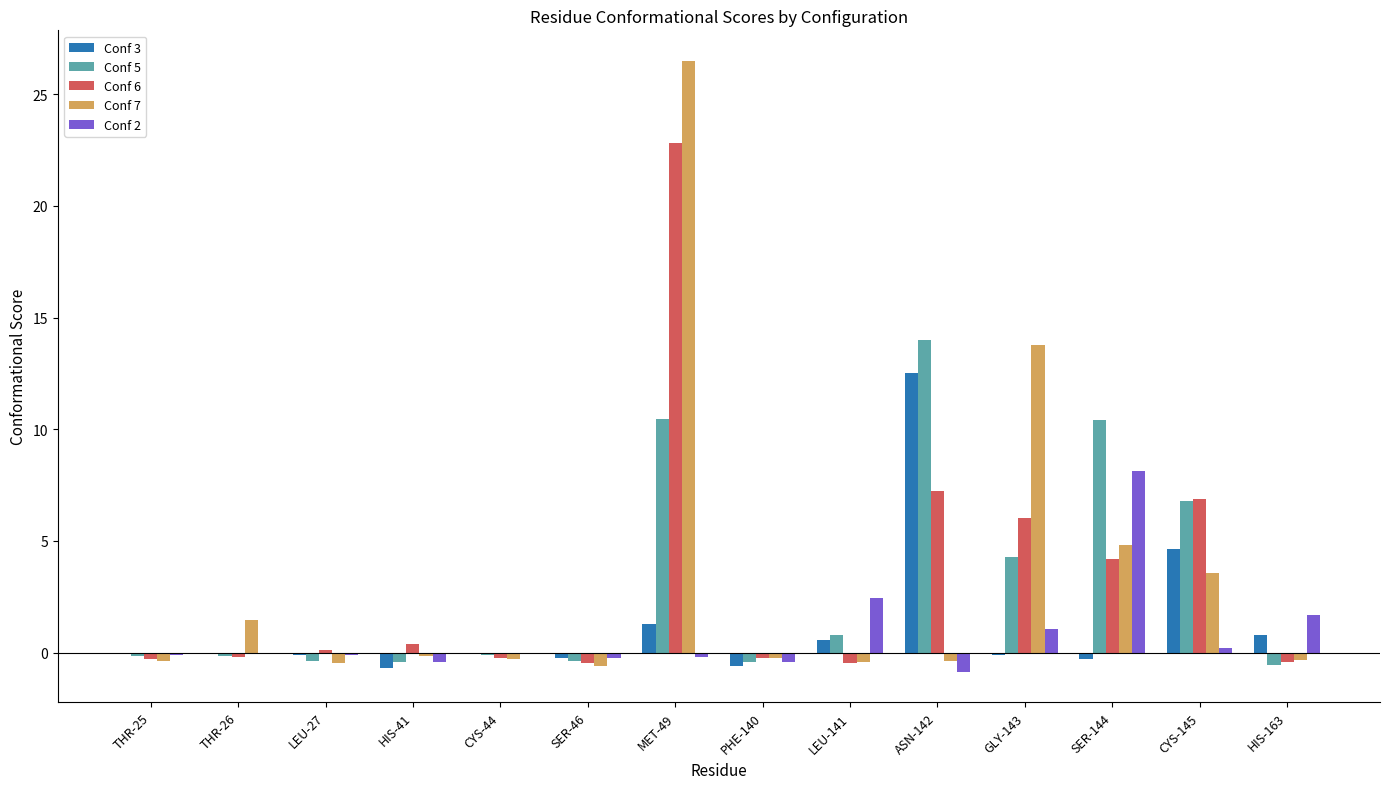

What is the maximum value shown in the chart?

26.5